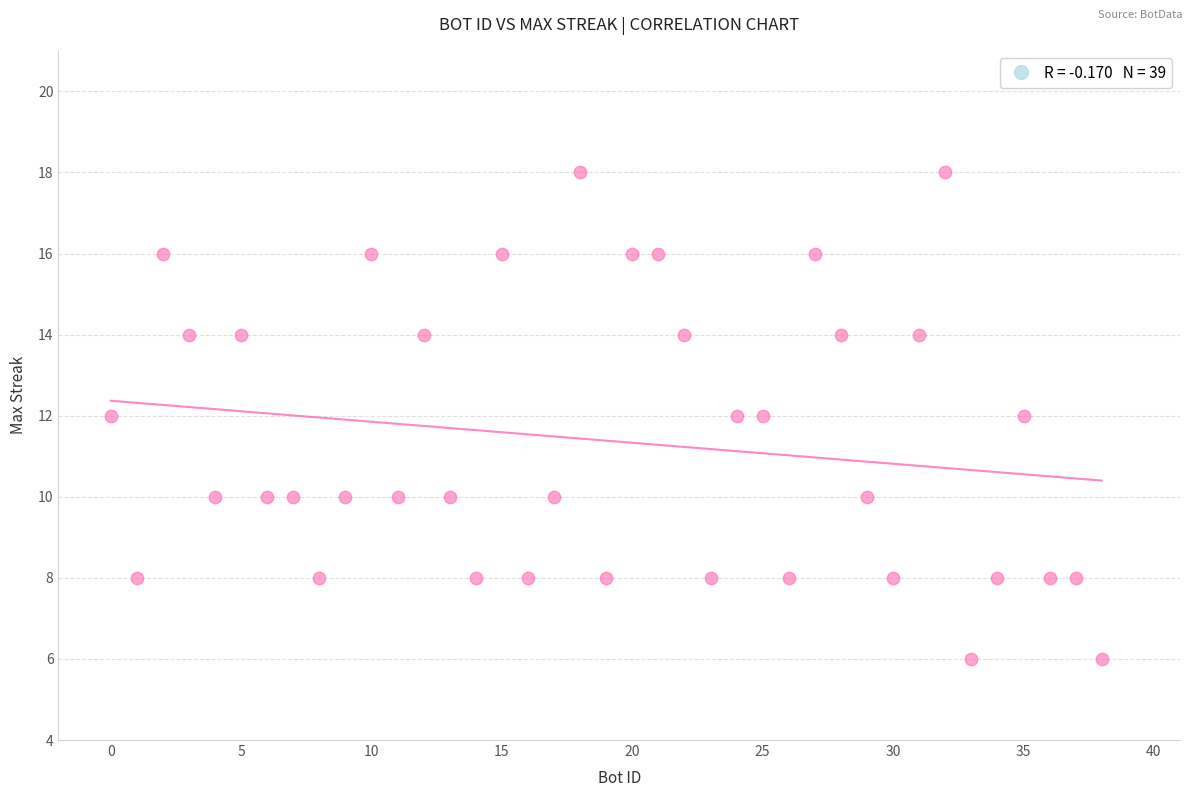

What is the range of X values (max minus min)?

38